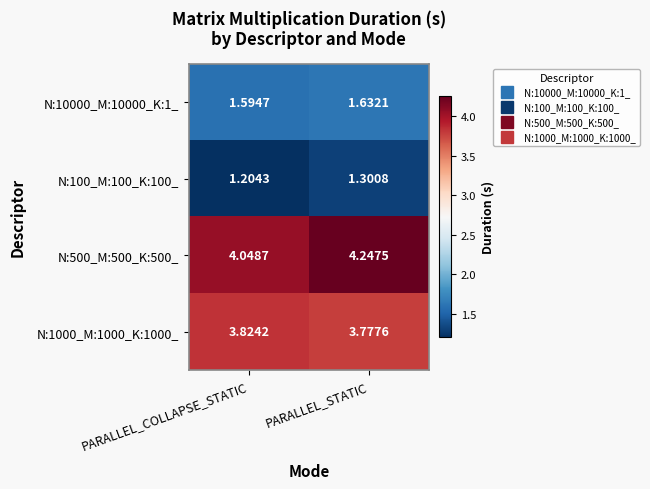

What is the minimum value shown in the chart?

1.2